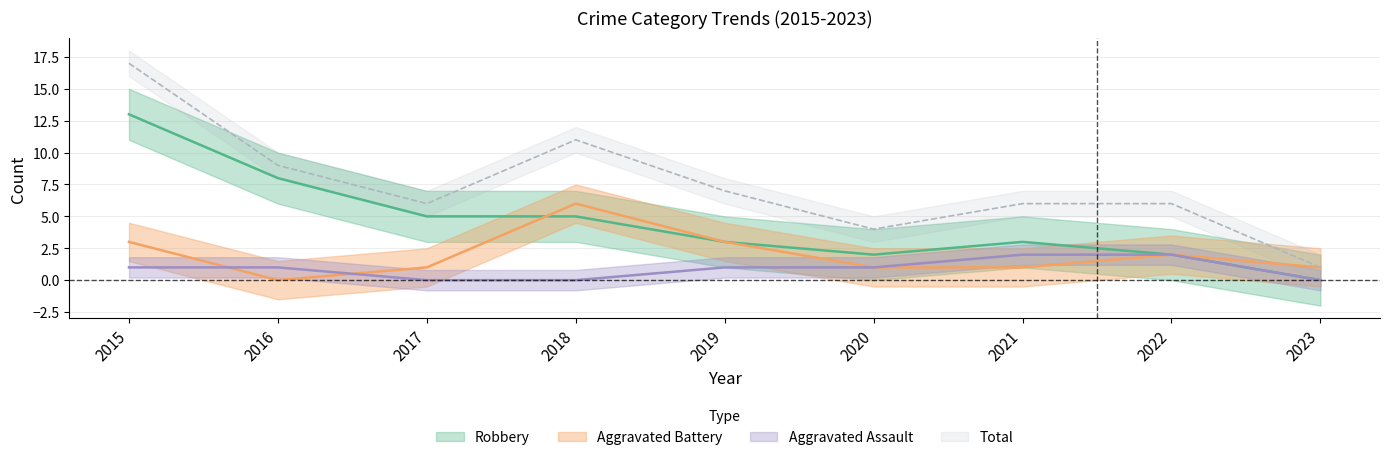

How many values in the Aggravated Battery series are below 1?

1